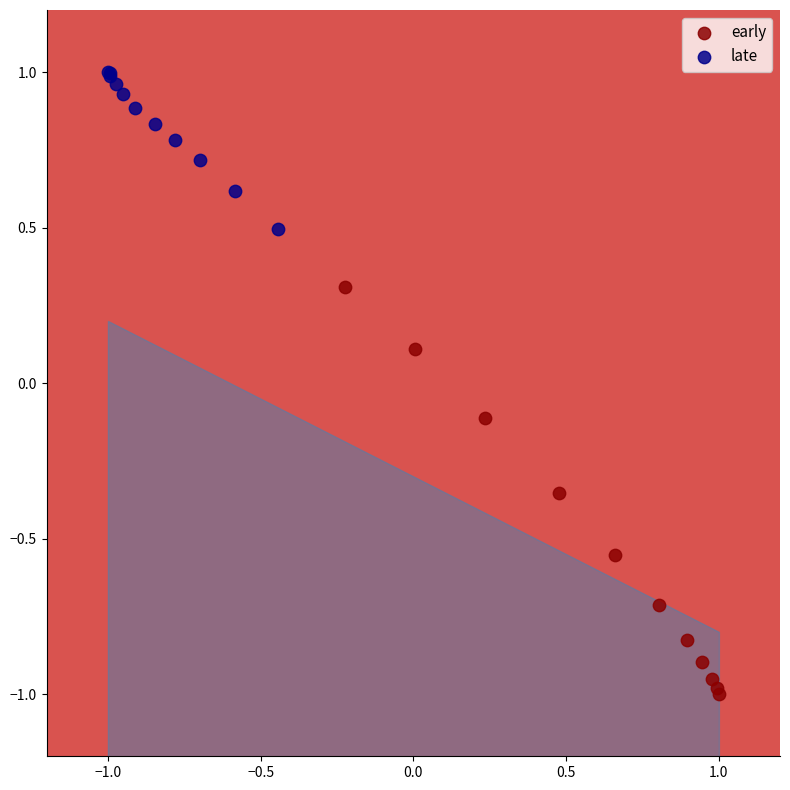

Which series has the largest Y range (max minus min)?

early